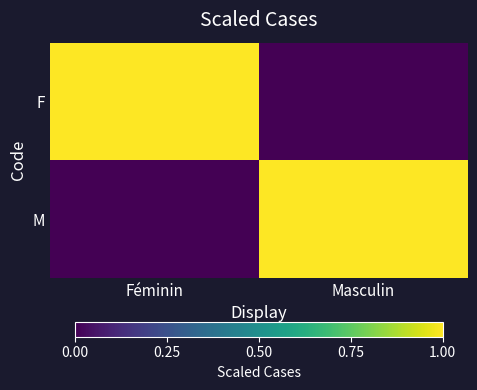

List the series in order of their peak value, lowest first.

F, M